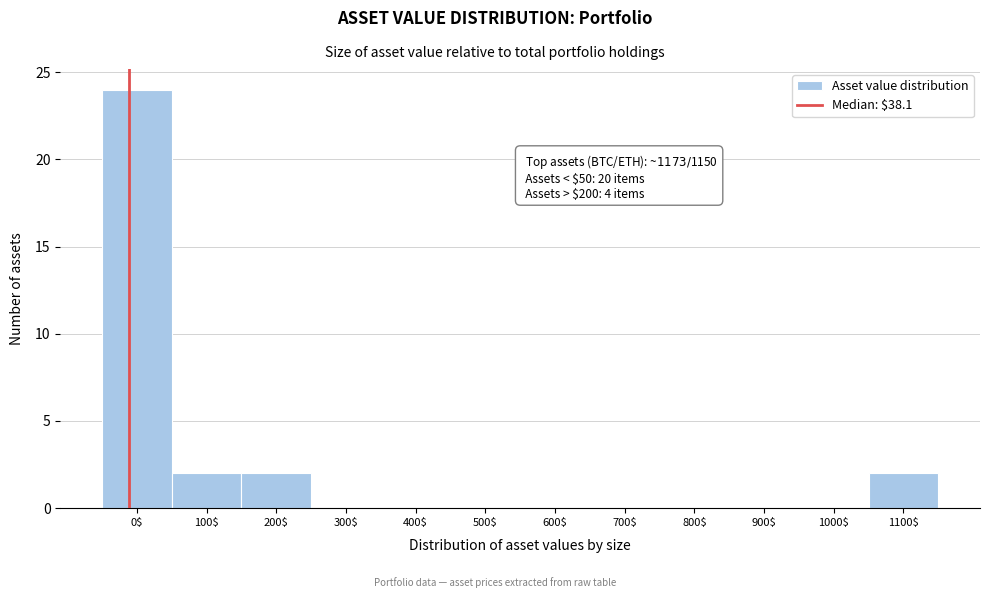

The value at 900$ is -10. True or false?

False